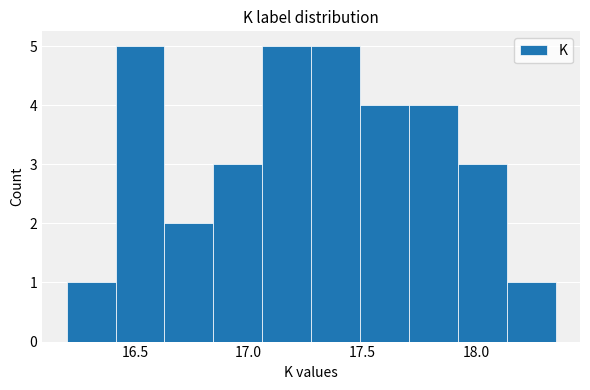

How tall is the bar that spans 16.415 to 16.630 on the x-axis? Neither the bar edges nor the heights are printed on the chart, so give them approximately, as read against the axes.

5